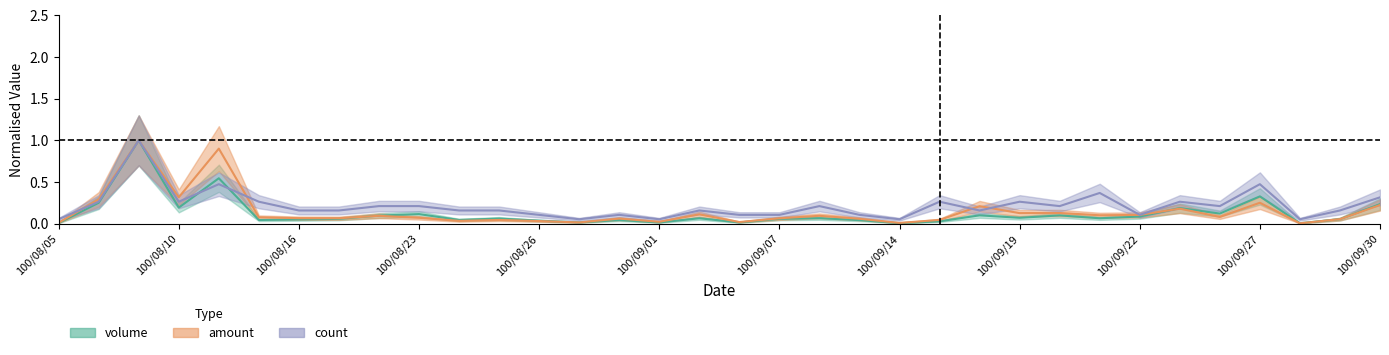

Which series has the largest total across all categories?

count